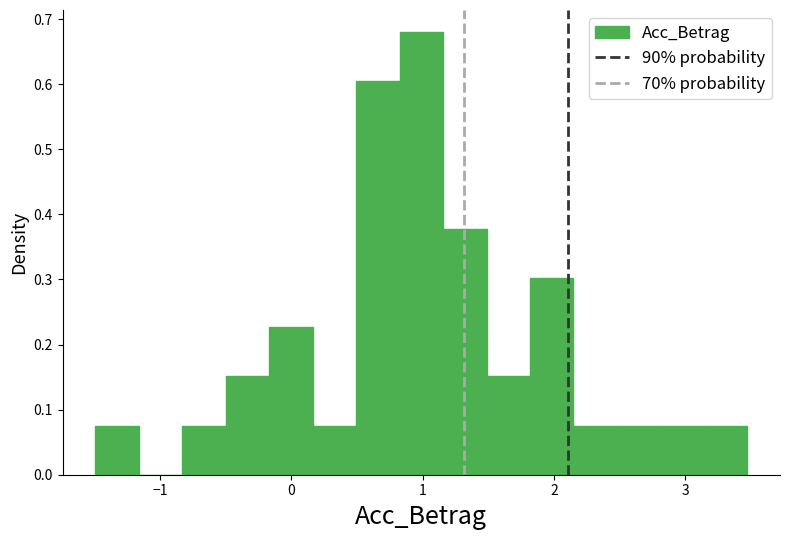

Around what value on the x-axis is the tallest bar? Give the approximate position of its centre, as read against the axis.

1.0